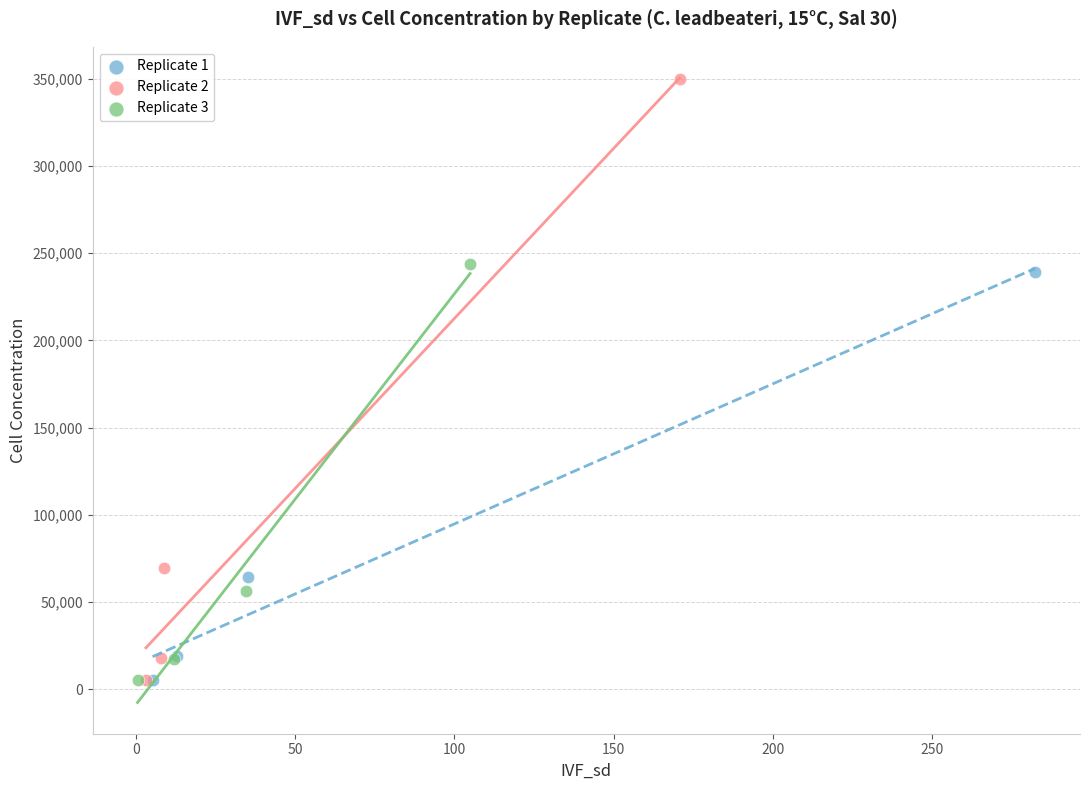

Which series reaches the maximum Y coordinate?

Replicate 2